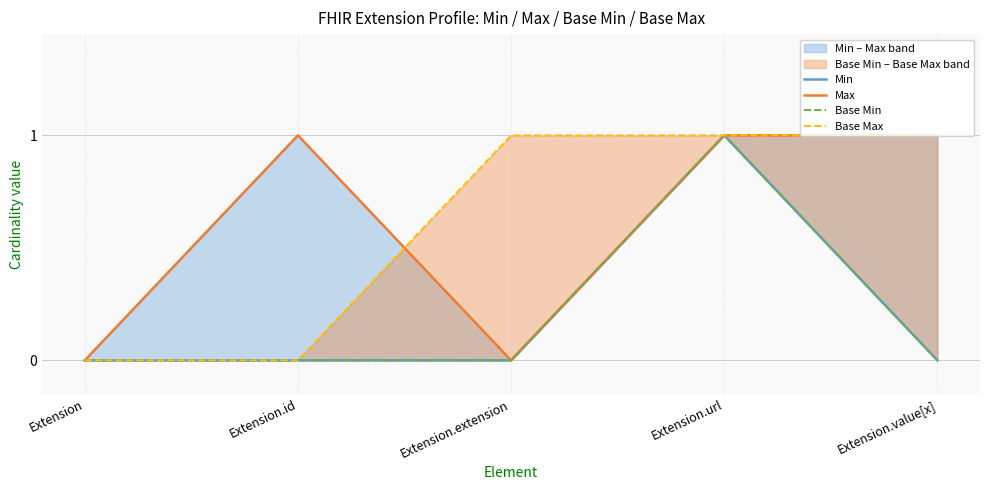

True or false: Base Min and Max cross at least once.

False